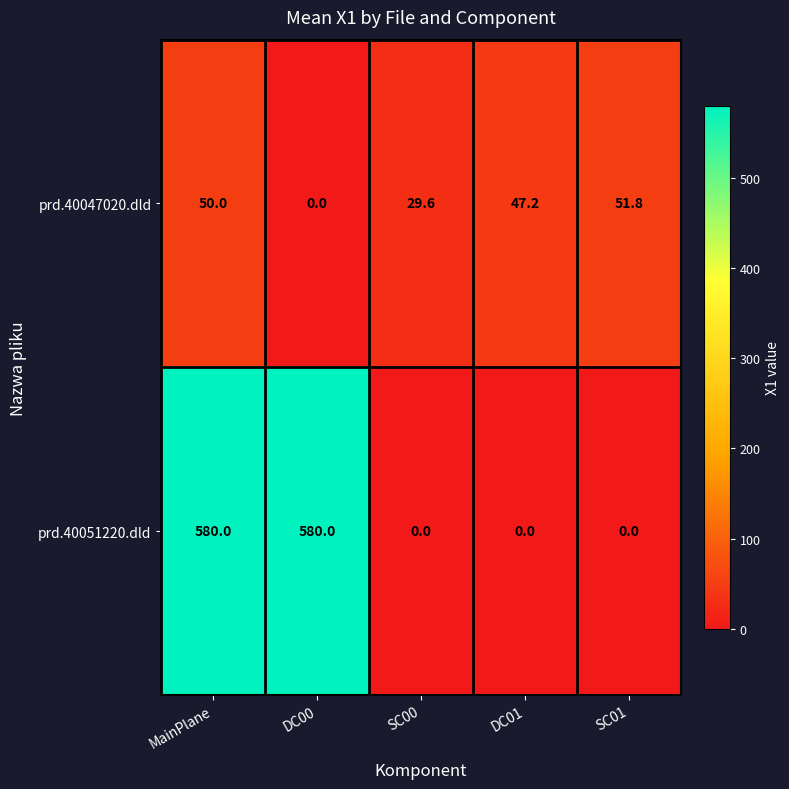

Which series has the largest total across all categories?

prd.40051220.dld